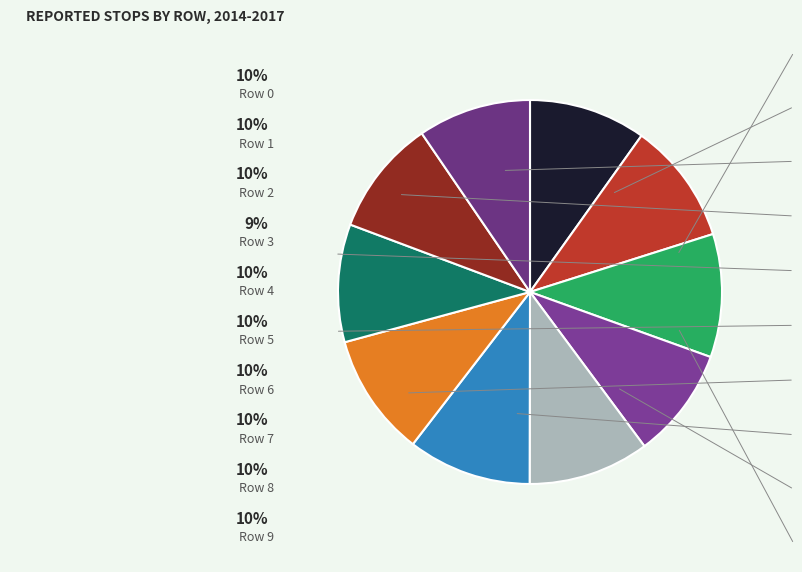

Count the number of slices in the pie.

10